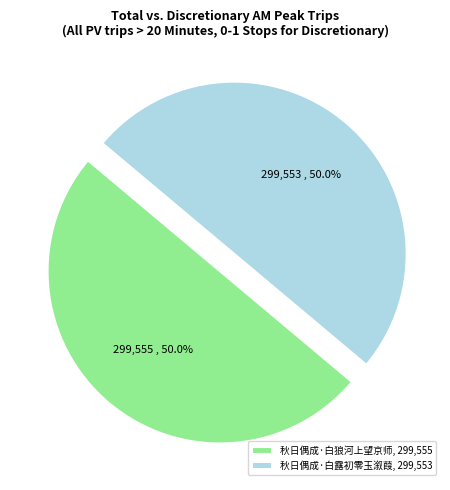

The 秋日偶成·白狼河上望京师 slice represents 43% of the pie. True or false?

False